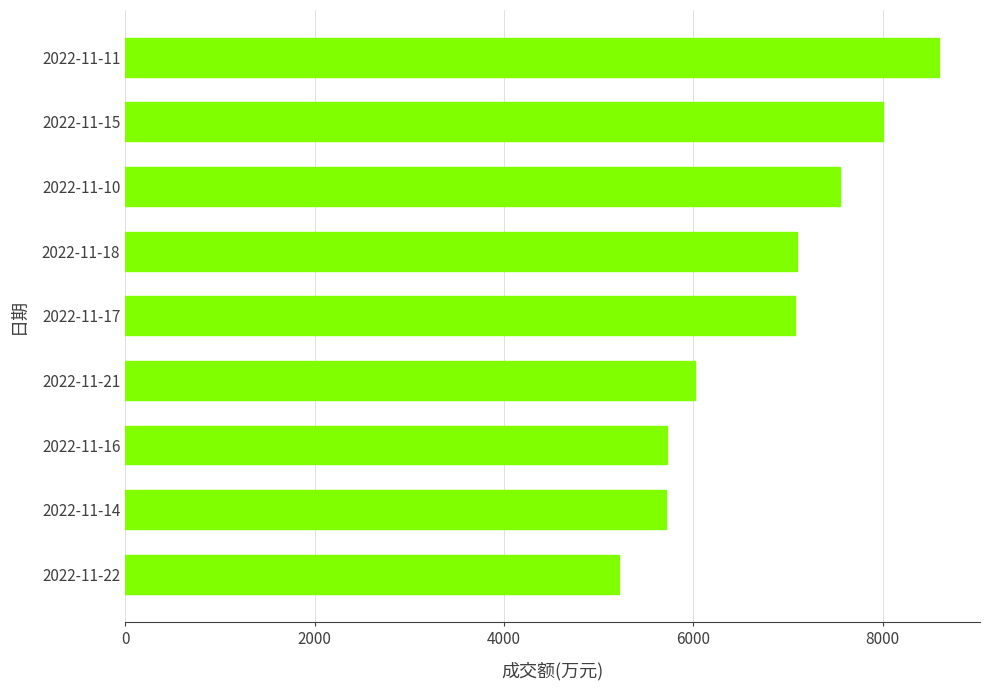

What is the average value?

6778